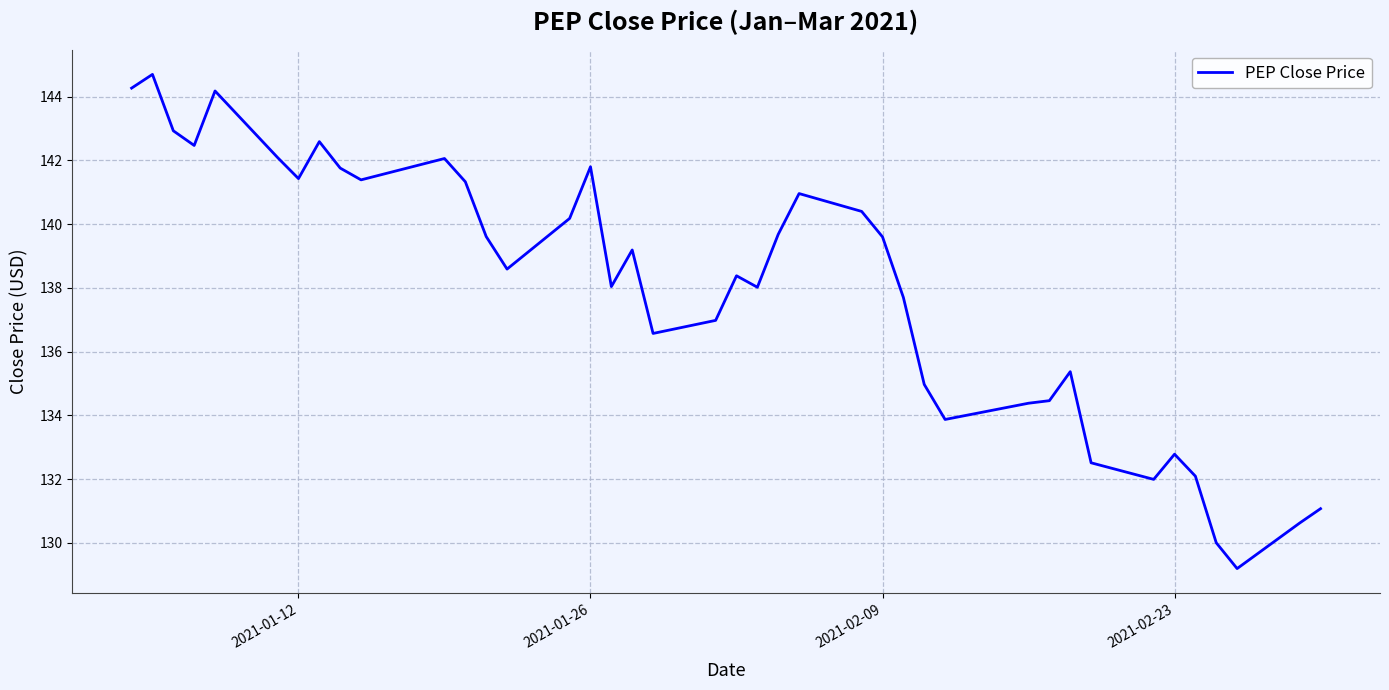

What is the smallest value displayed?

129.2